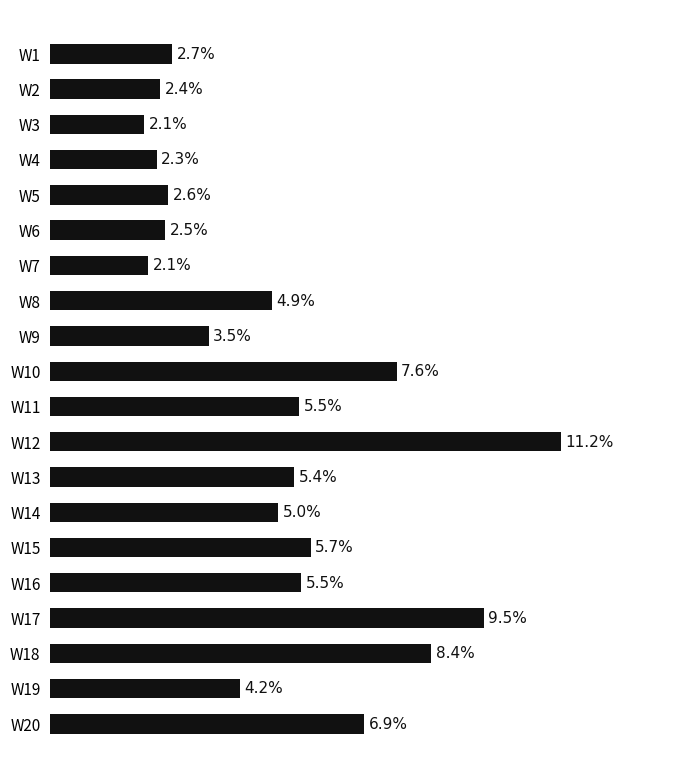

Which has a higher value, W9 or W3?

W9